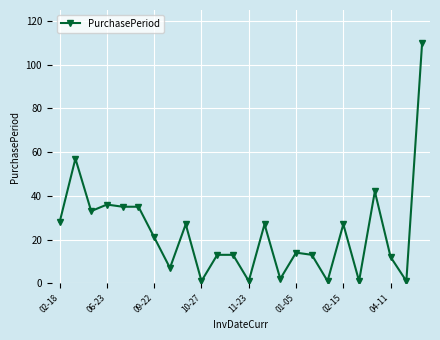

What is the average value?

23